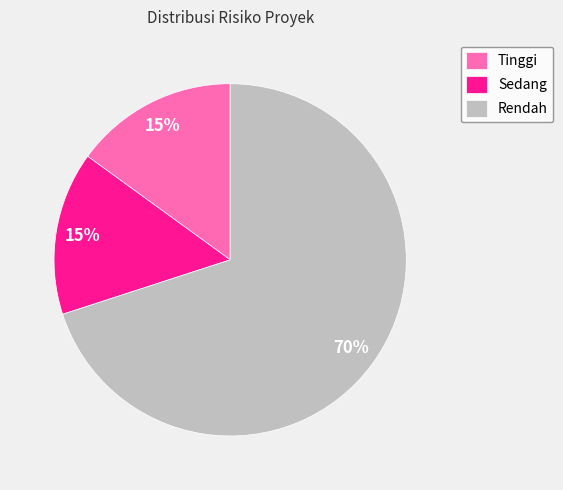

What is the largest slice in the pie chart?

Rendah